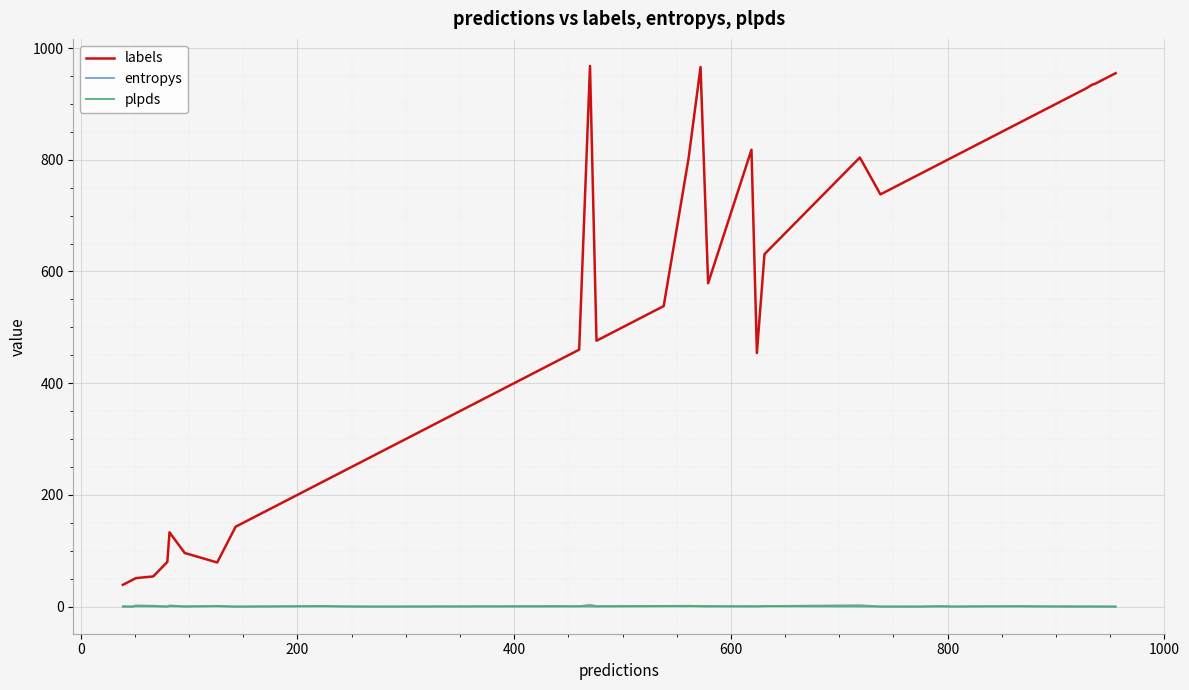

Which series has the largest total across all categories?

labels